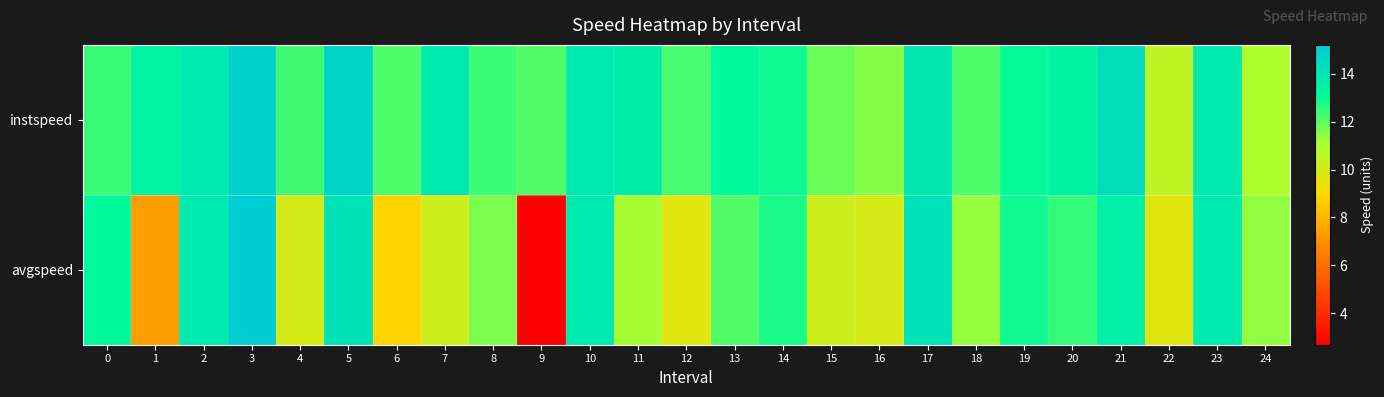

What is the smallest value displayed?

2.7